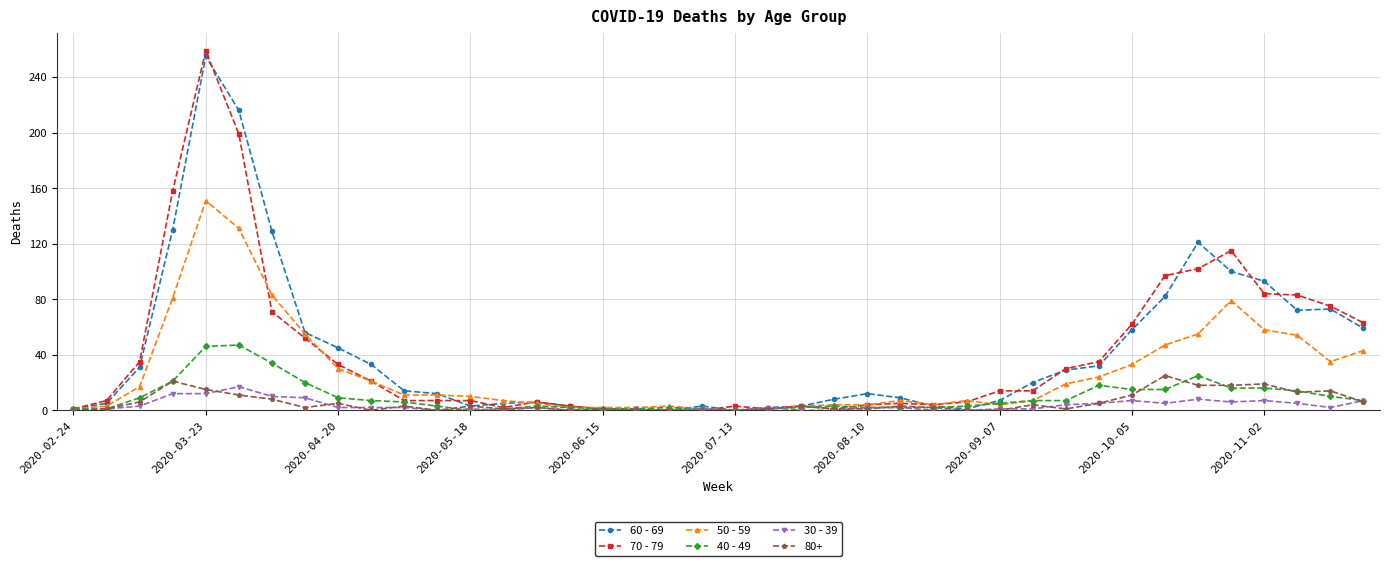

What is the difference between the second highest and minimum values in the 30 - 39 series?

12